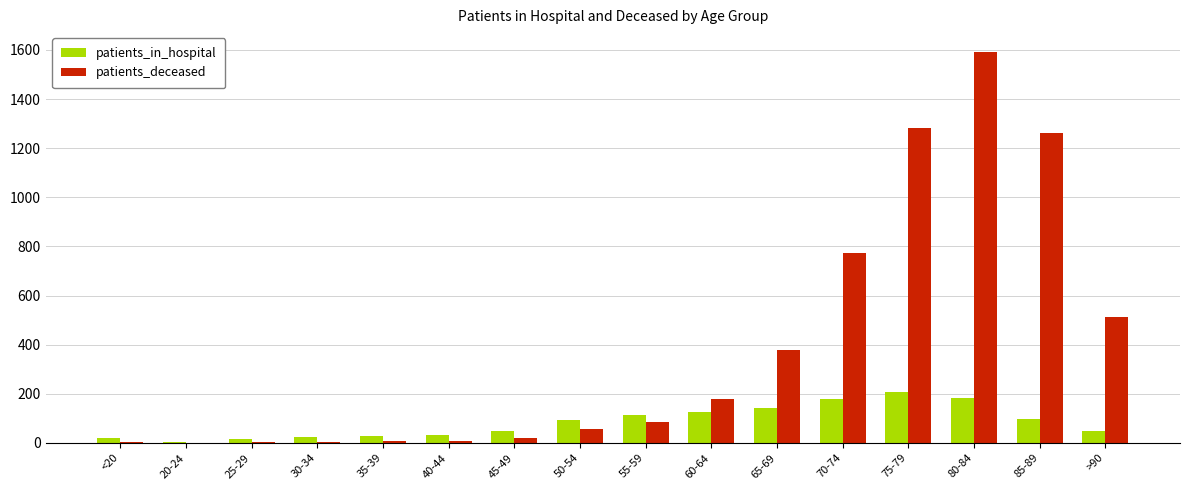

How many groups of bars are there?

16